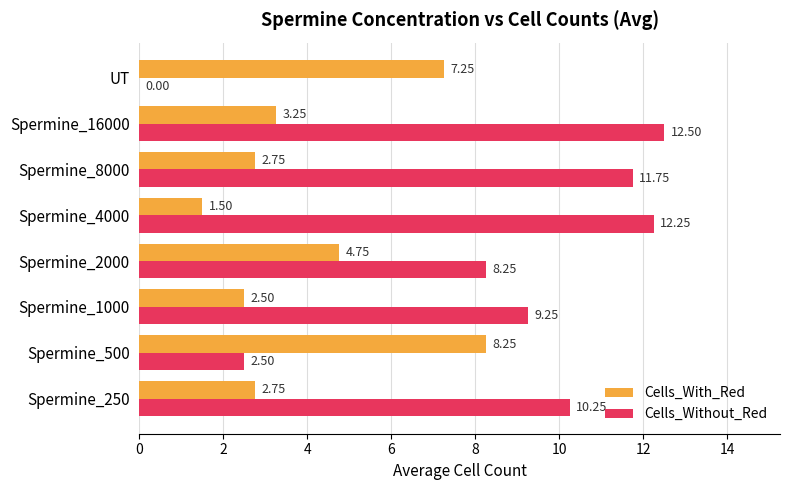

At which category does the chart reach its peak across all series?

Spermine_16000